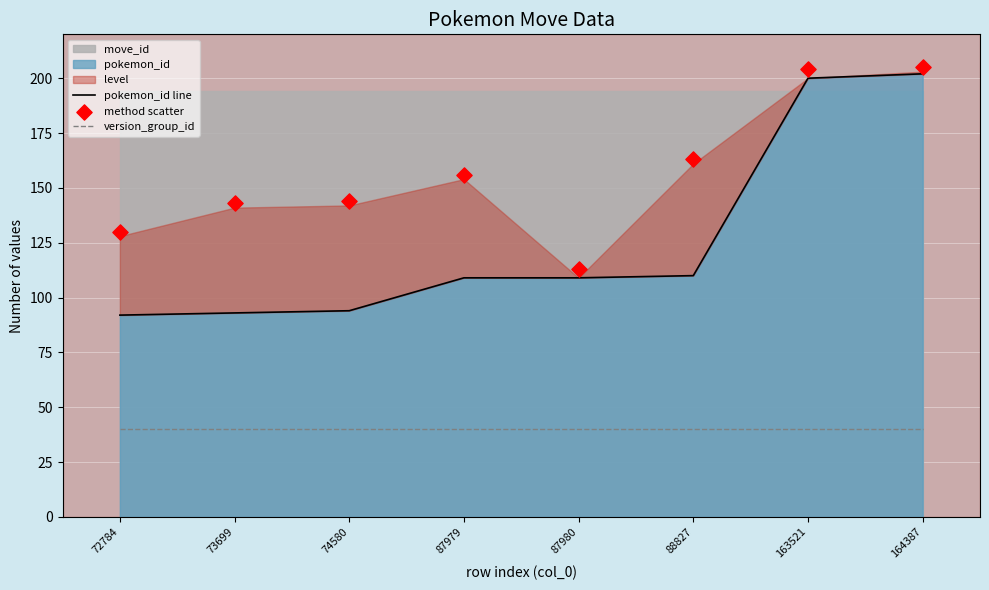

Which series has the largest total across all categories?

method scatter